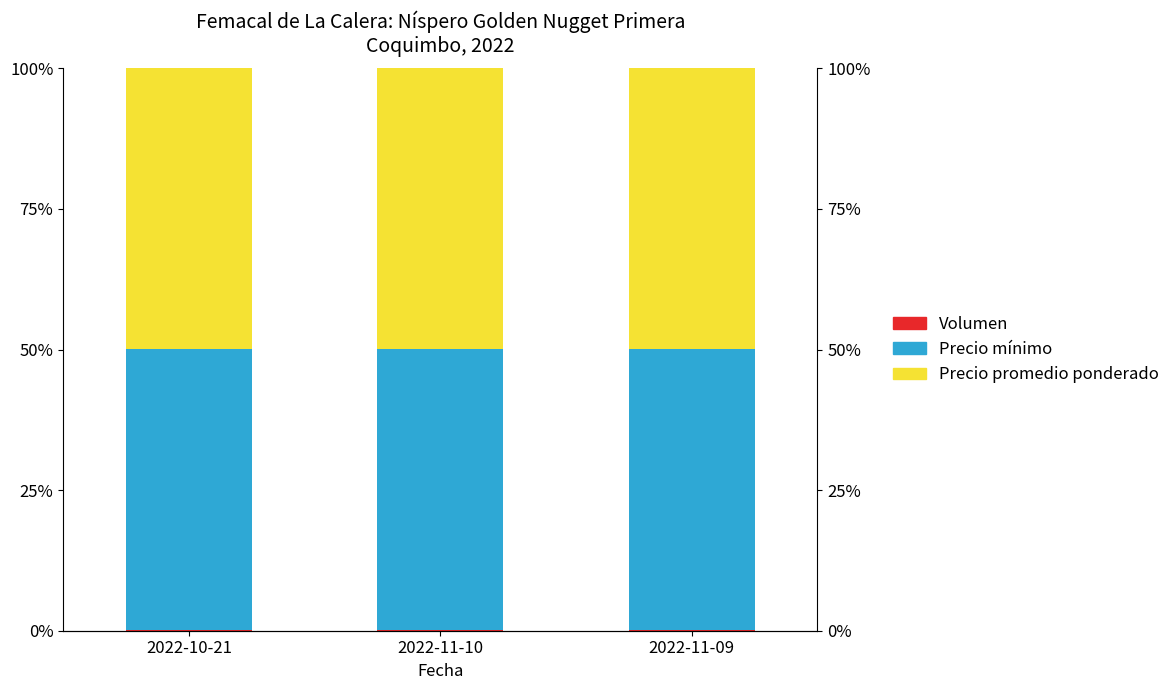

What is the value of the Precio mínimo bar at the 2nd from the left?

49.9